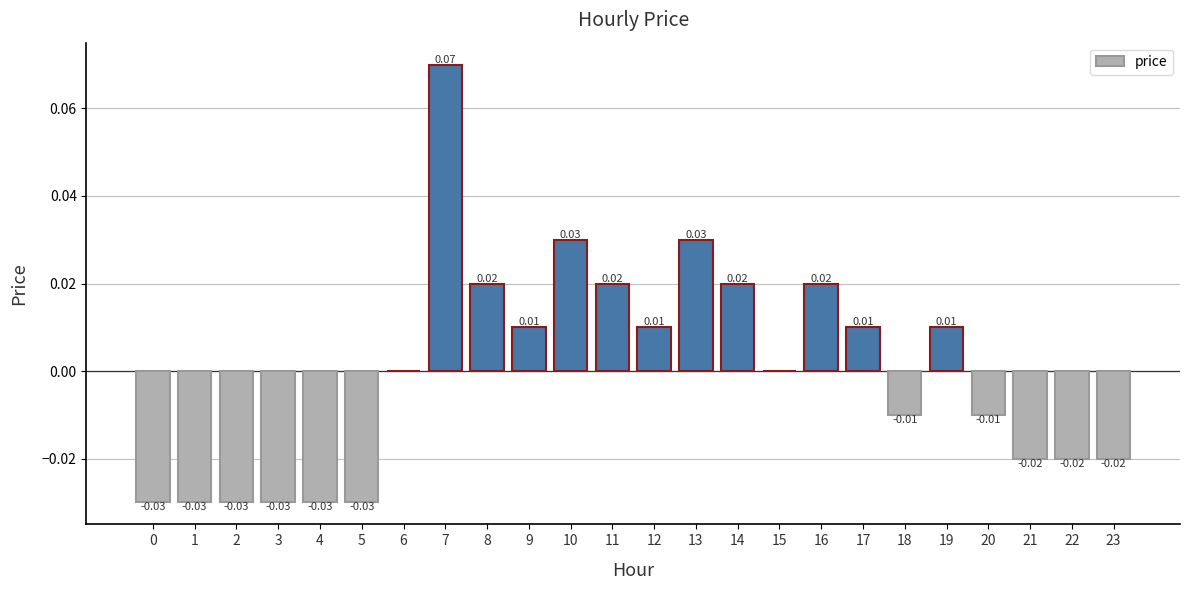

Are the bars grouped side by side (vs. stacked)?

No